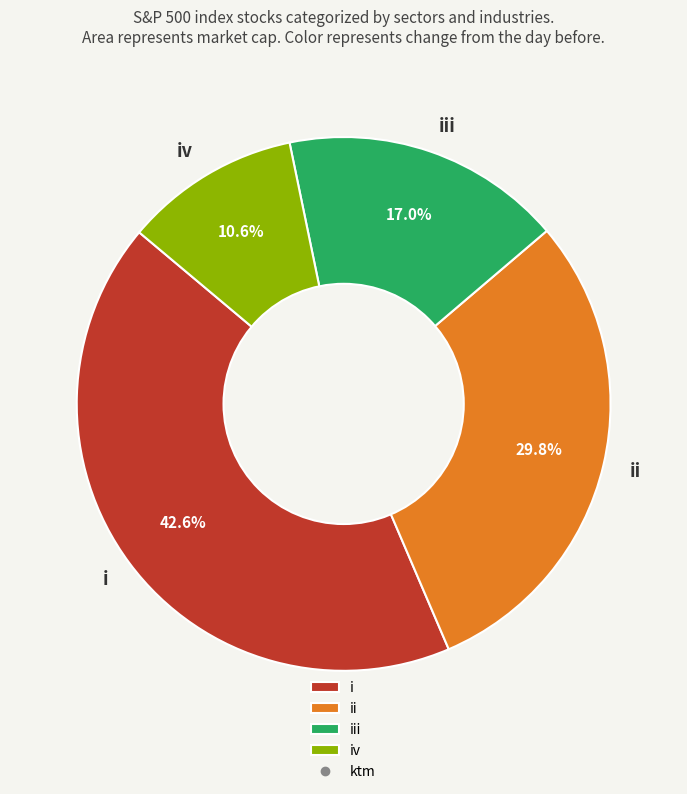

To the nearest percent, what percentage of the pie is iii?

17%